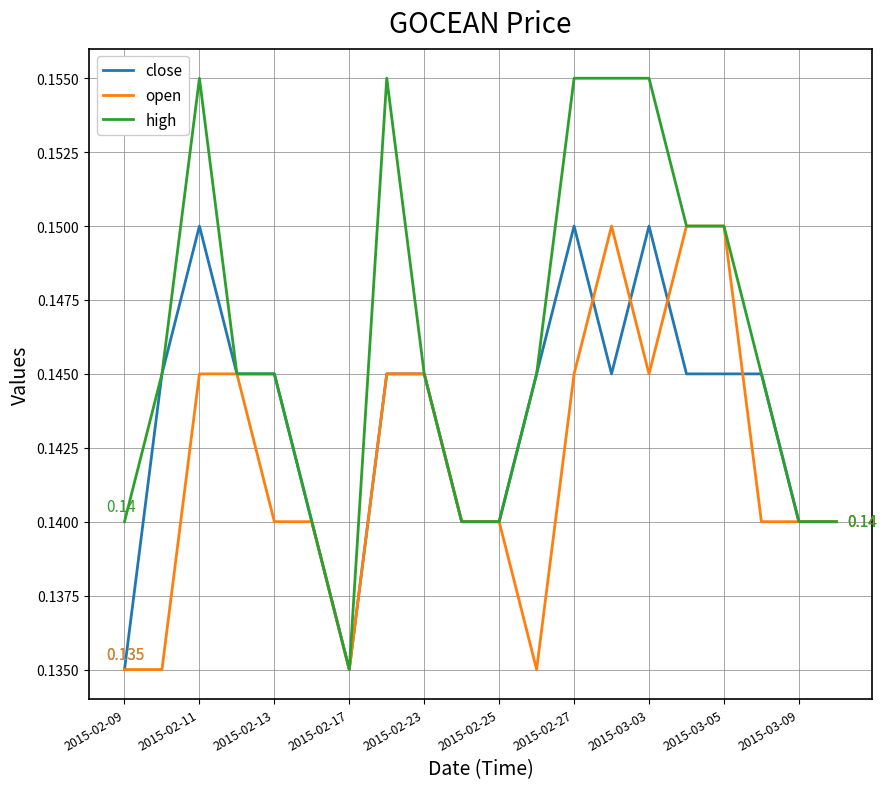

Rank the series by their average value, from highest to lowest.

high, close, open